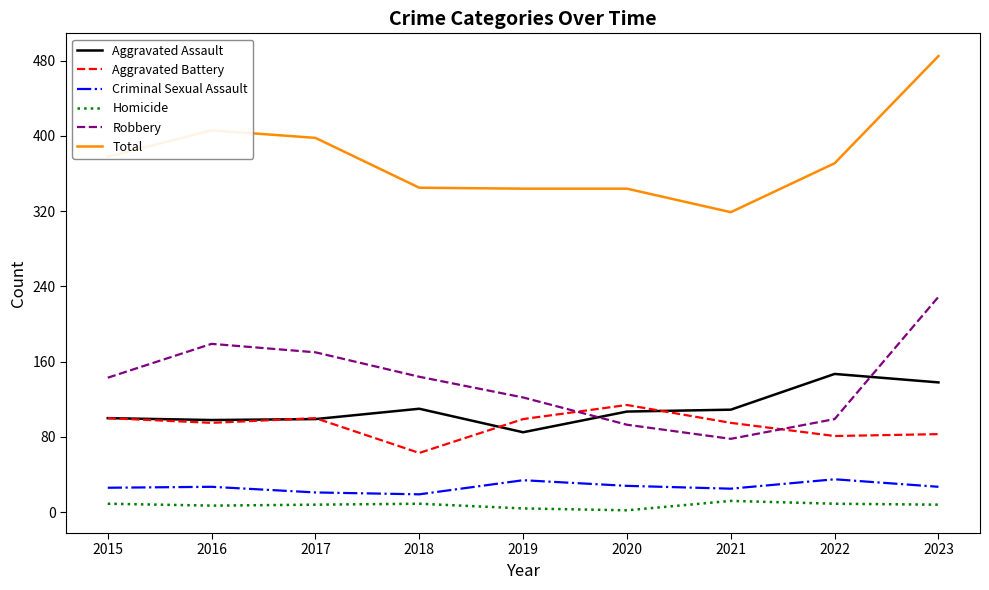

Which series changed the most between 2016 and 2023?

Total